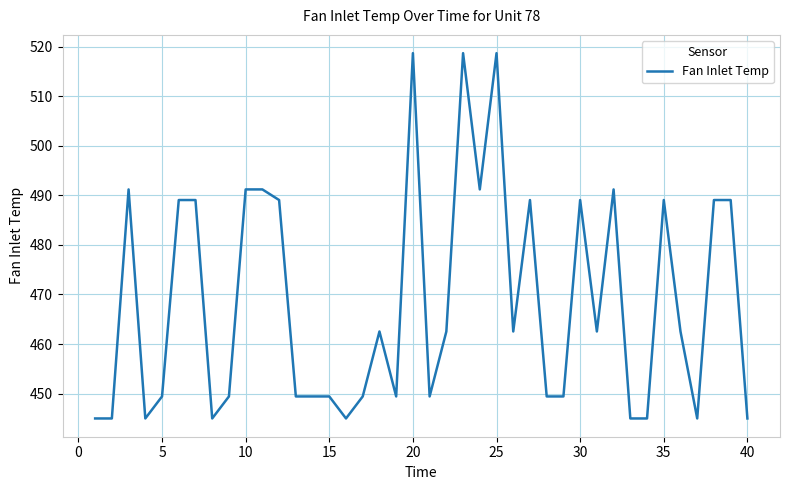

What is the smallest value displayed?

445.0